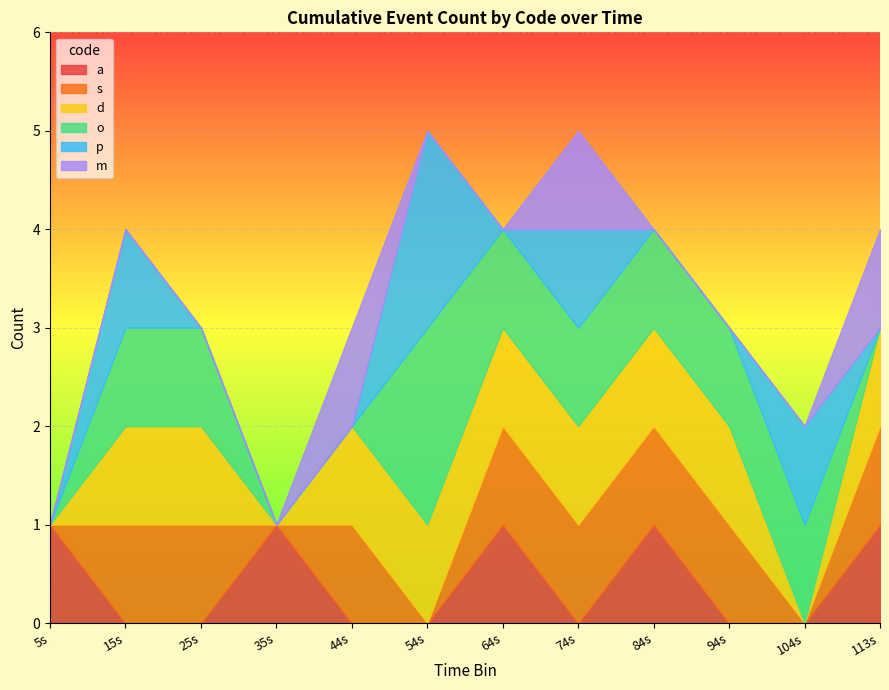

What is the total value across all series at 25s?

3